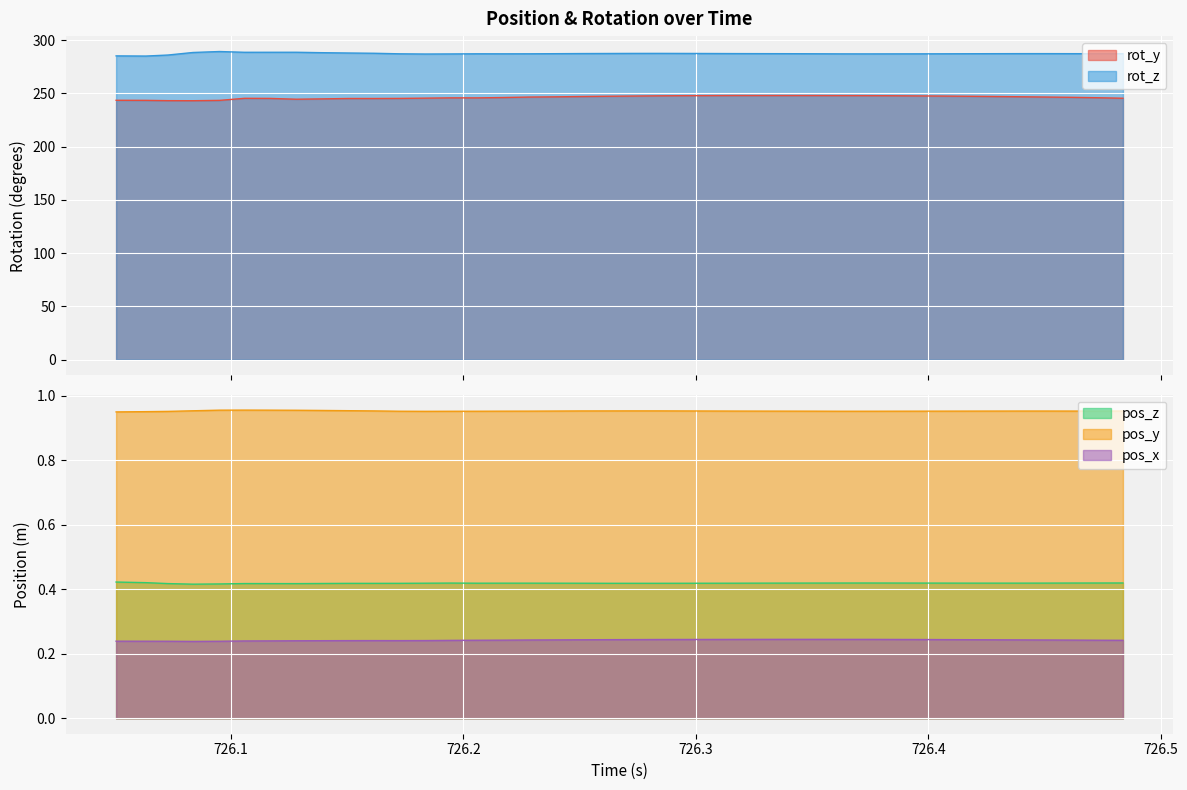

True or false: pos_x and pos_y cross at least once.

False